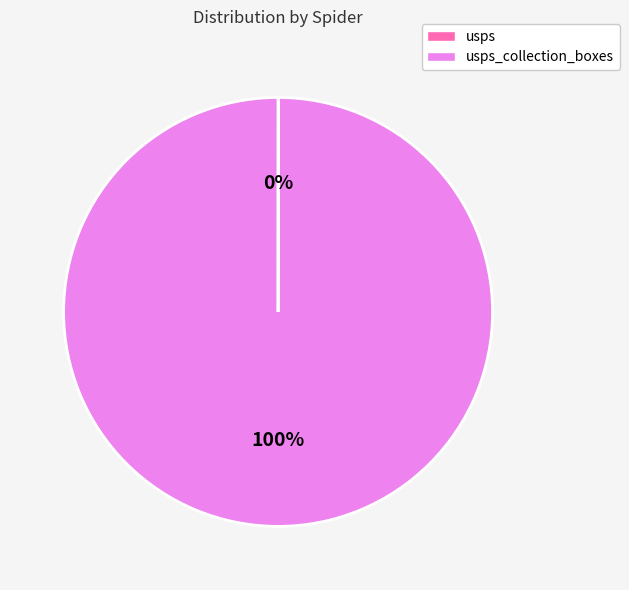

To the nearest percent, what is the average slice percentage?

50%